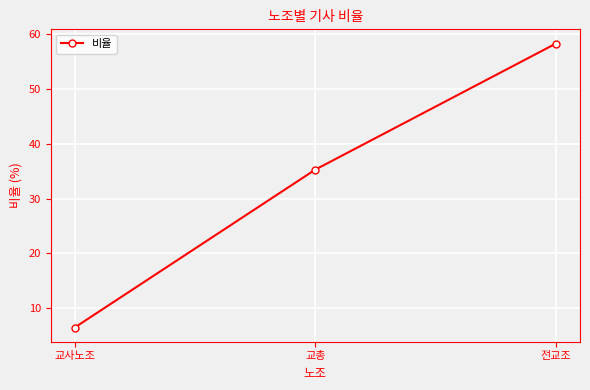

Between 교총 and 교사노조, which is larger?

교총